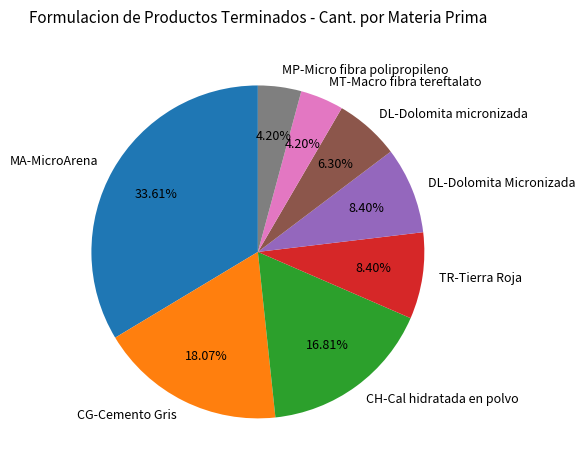

Between TR-Tierra Roja and DL-Dolomita micronizada, which is larger?

TR-Tierra Roja